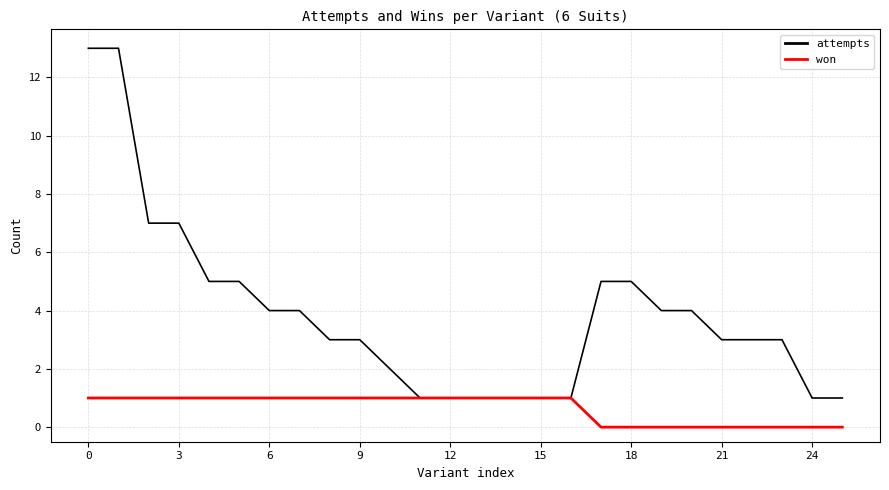

Which series has the largest range (max minus min)?

attempts